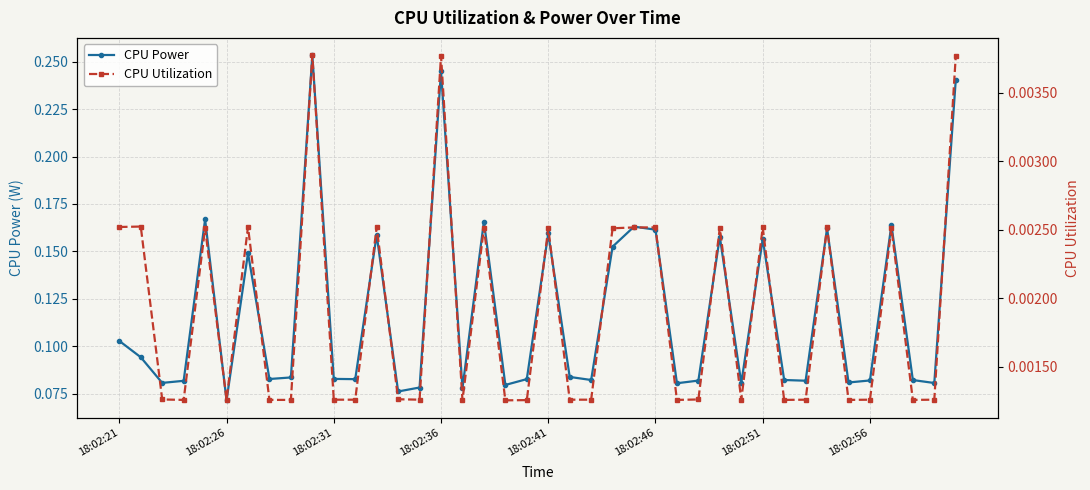

True or false: CPU Utilization and CPU Power cross at least once.

False